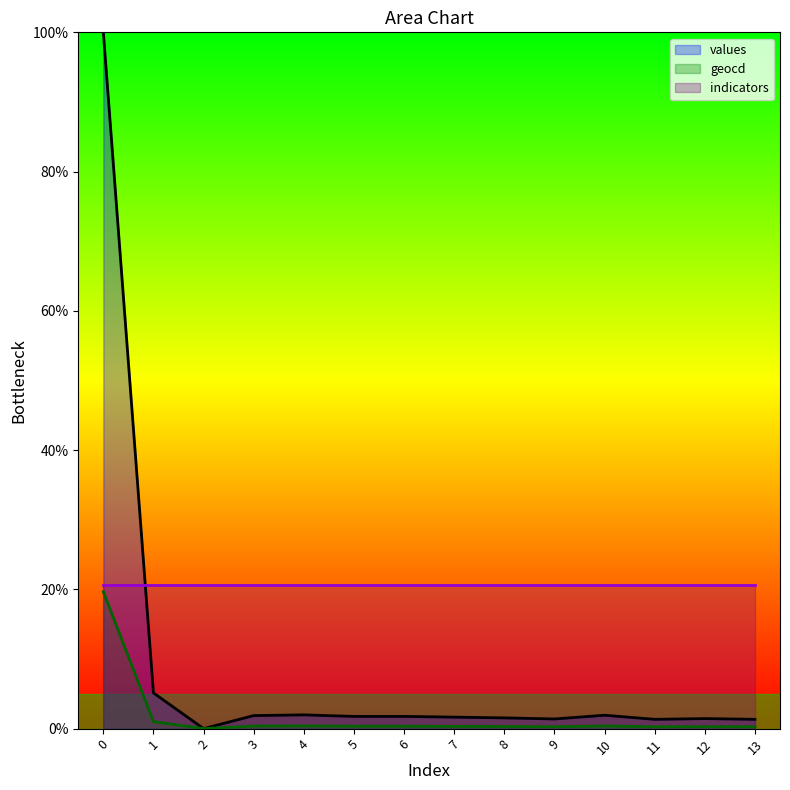

Where is the first local minimum for geocd?

2